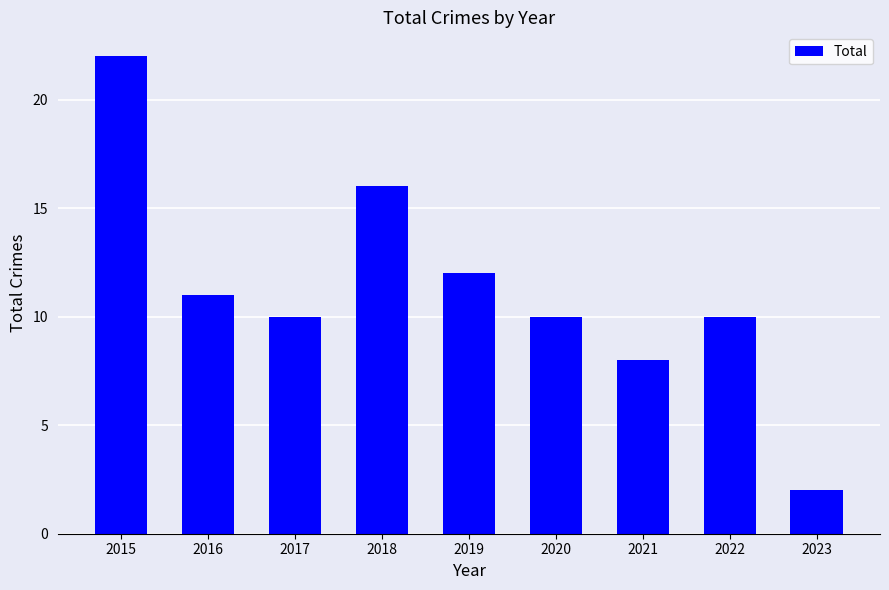

What is the sum of all values?

101